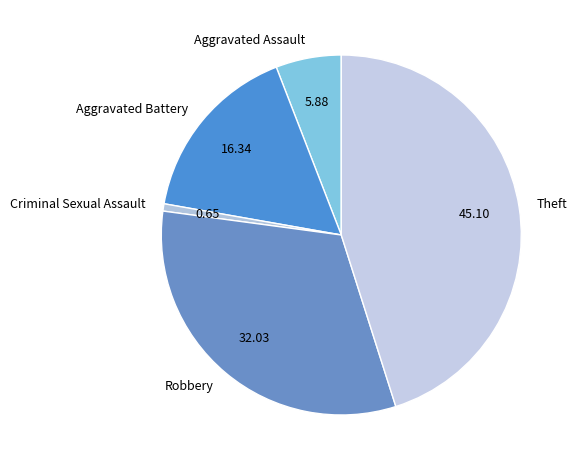

Combined, do Theft and Aggravated Battery account for over 50%?

Yes